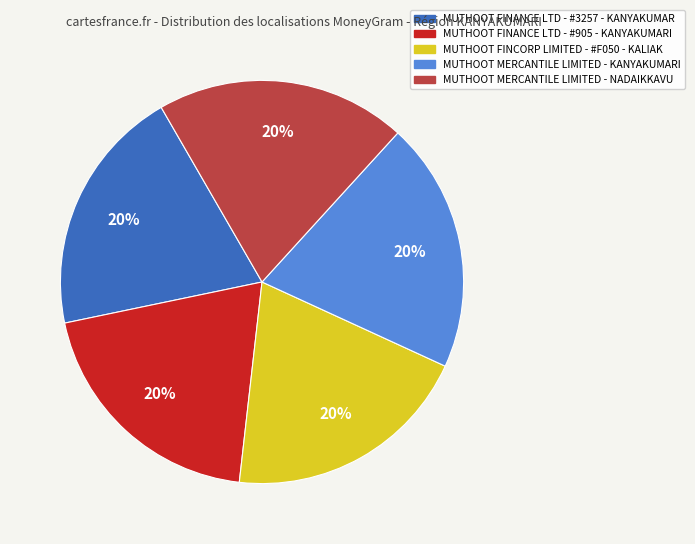

Is it true that MUTHOOT FINANCE LTD - #3257 - KANYAKUMAR is 28% of the pie?

False